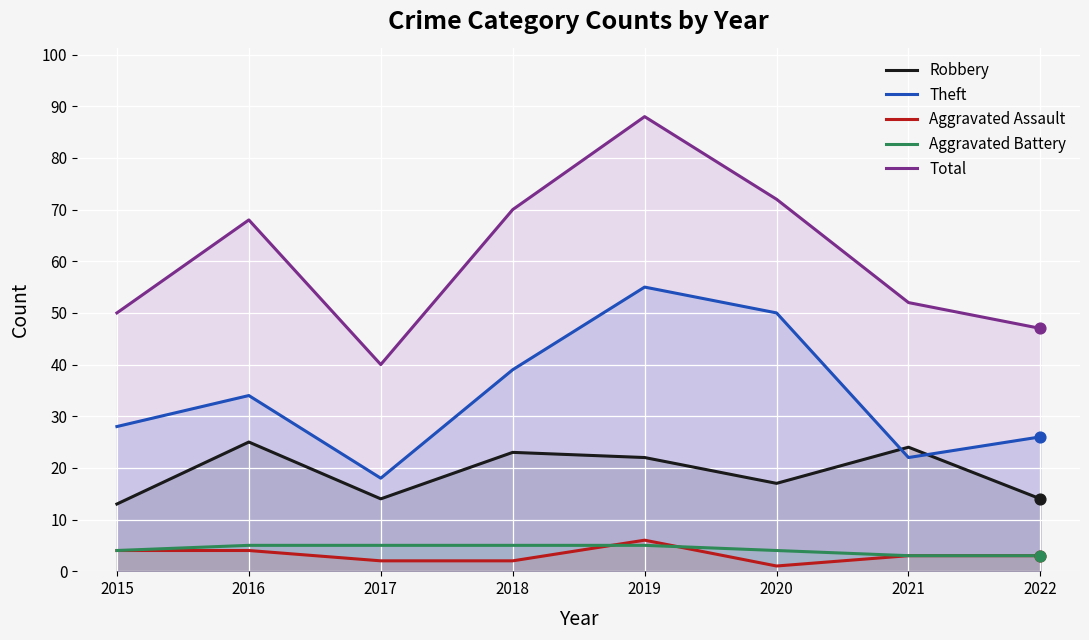

Which series reaches the minimum Y coordinate?

Aggravated Assault